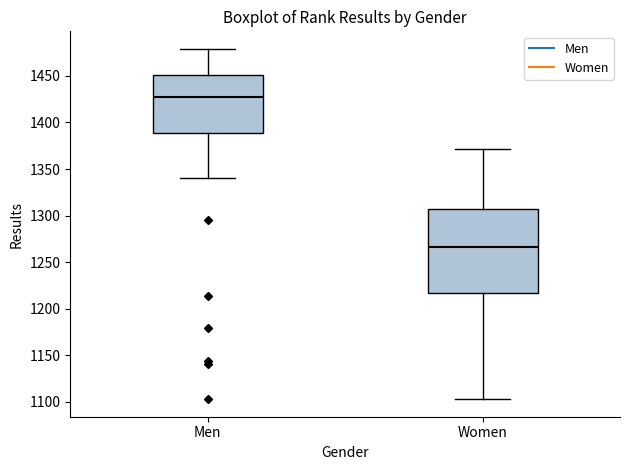

Which box has the lowest median line?

Women